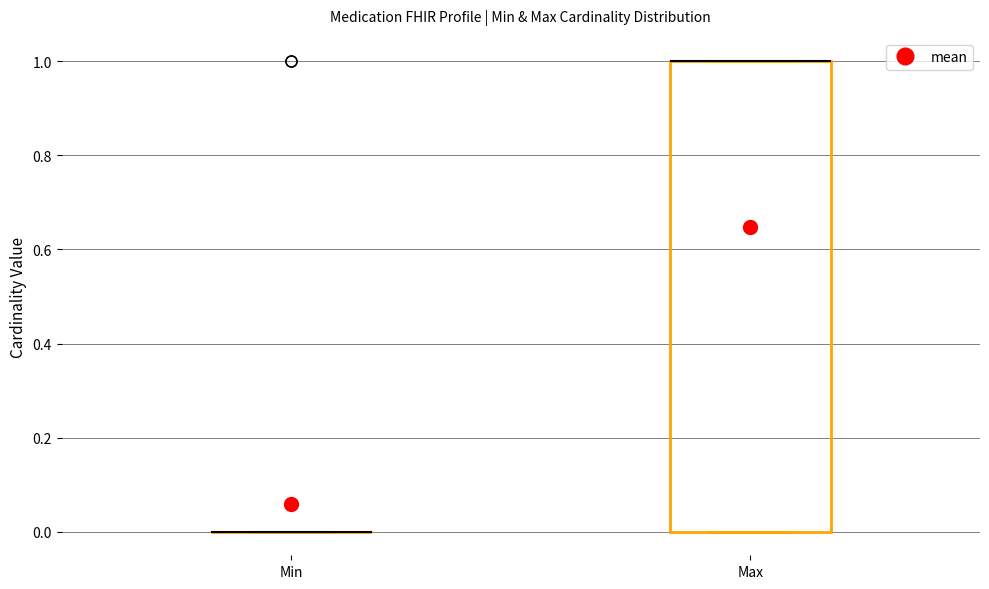

Reading left to right, transcribe this box plot: for each box, give where its median line is, the range the box spans, and where its two whiskers end, as read against the y-axis. The values are not printed on the chart, so give them approximately, as read against the axis.

Min: box collapsed to a line at 0, whiskers 0 to 0
Max: median 1 (drawn on the box's upper edge), box 0 to 1, whiskers 0 to 1